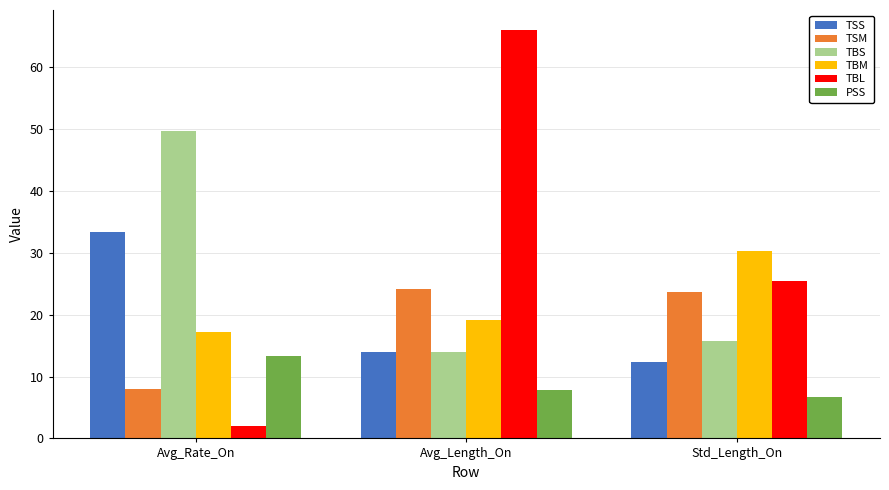

Between Avg_Length_On and Std_Length_On, which series saw the biggest shift?

TBL